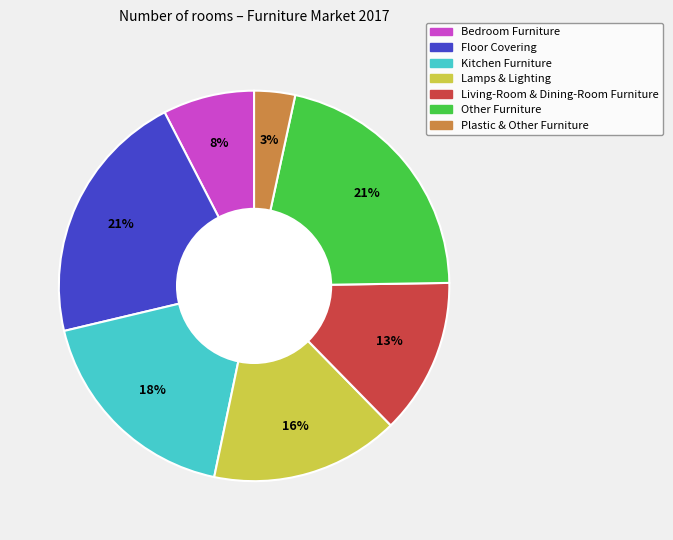

Is there a majority slice in this chart?

No